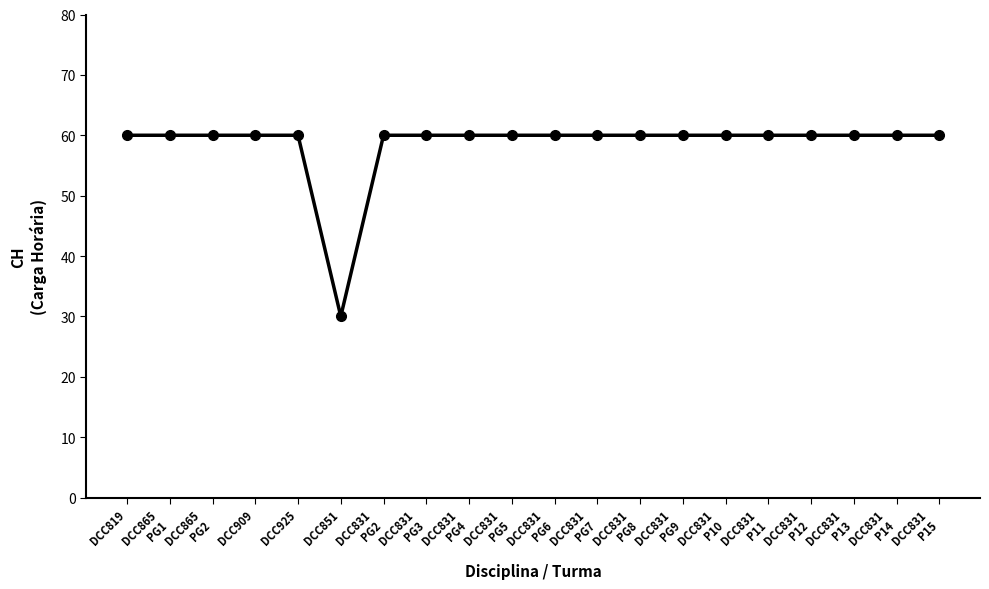

The chart shows a value of 18 at DCC831
P14. True or false?

False